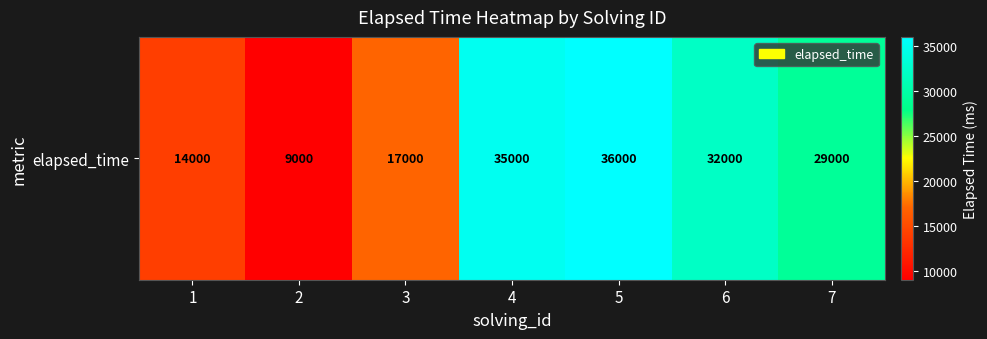

What is the change in value from 2 to 5?

+27000